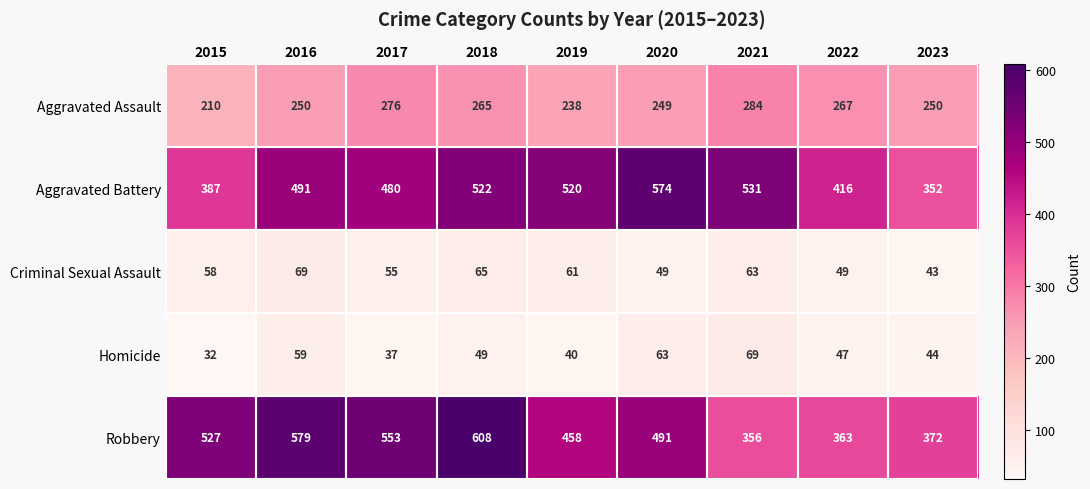

True or false: Aggravated Assault has a value of 249 at 2020.

True